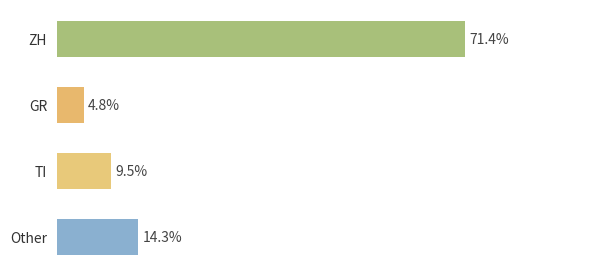

Are the bars horizontal?

Yes